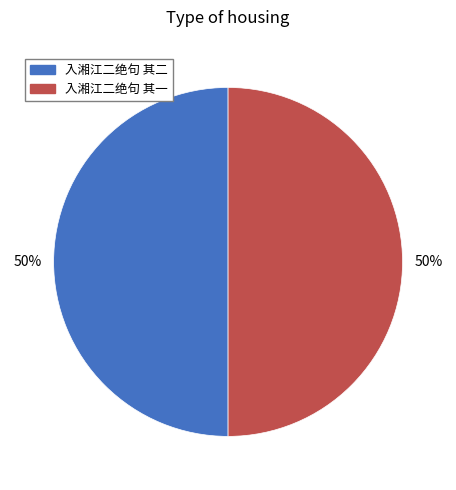

Approximately how many times larger is the value at 入湘江二绝句 其二 compared to 入湘江二绝句 其一?

1.0